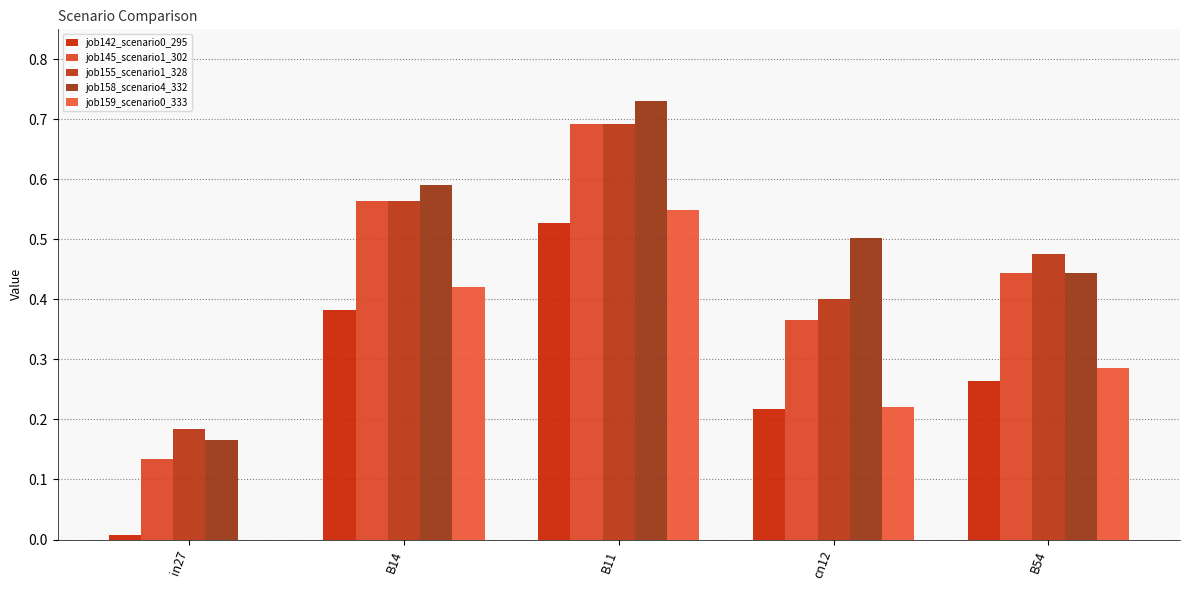

Does the chart contain stacked bars?

No